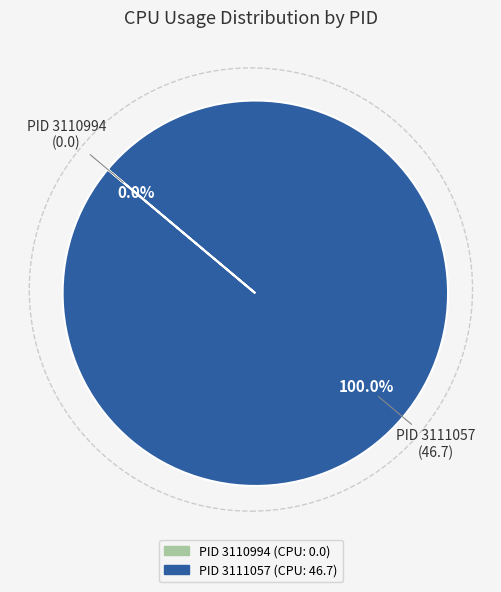

The 3110994 slice represents 1% of the pie. True or false?

False